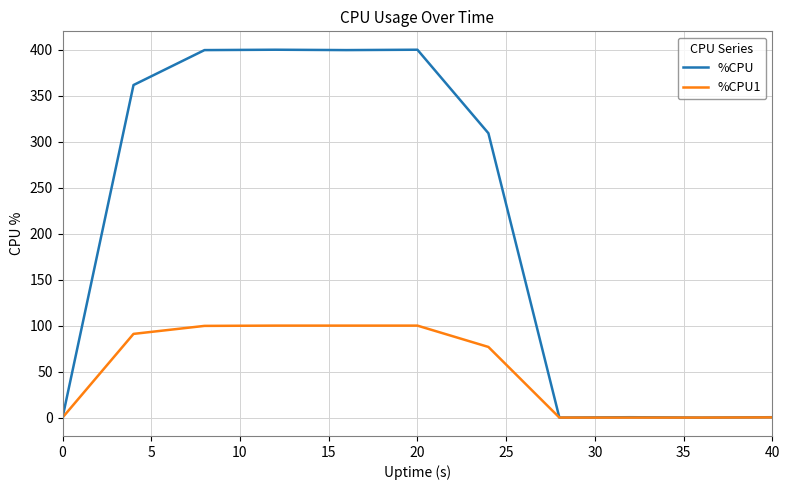

List the series in order of their overall mean, highest first.

%CPU, %CPU1